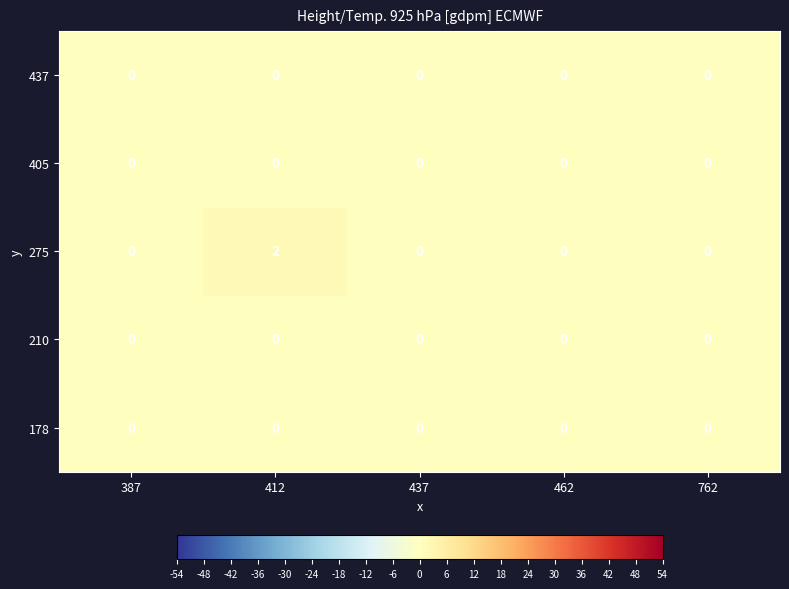

Which label corresponds to the largest value in the chart?

412